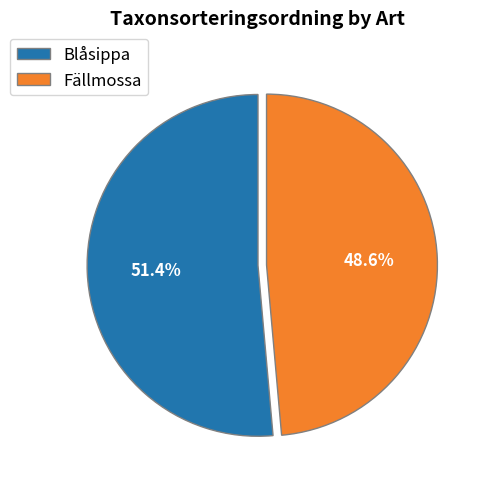

Rank the categories by value from highest to lowest.

Blåsippa, Fällmossa